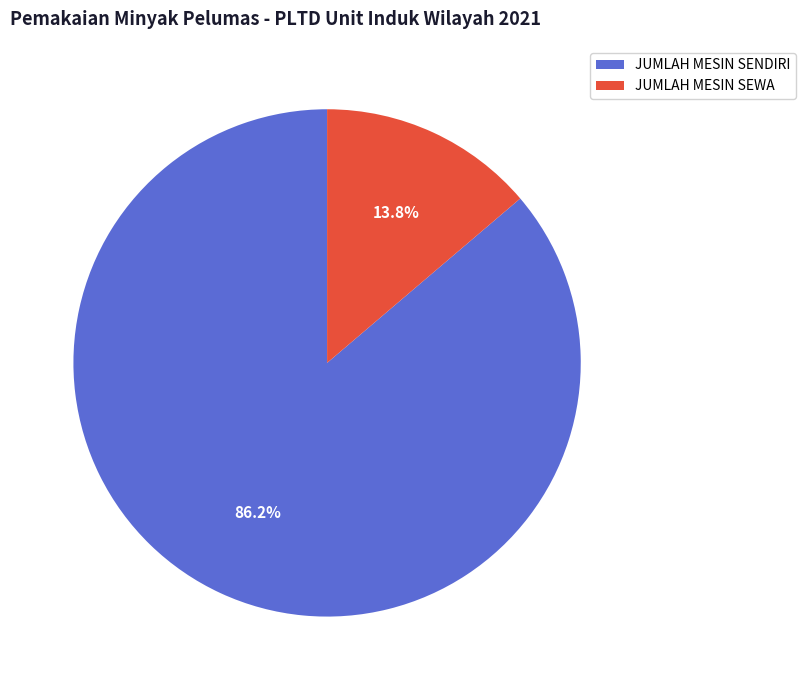

Count the number of slices in the pie.

2